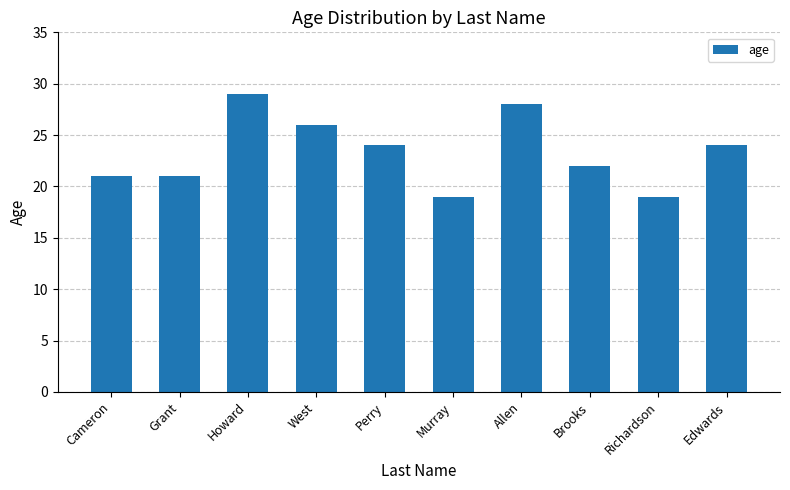

The value at Grant is 21. True or false?

True